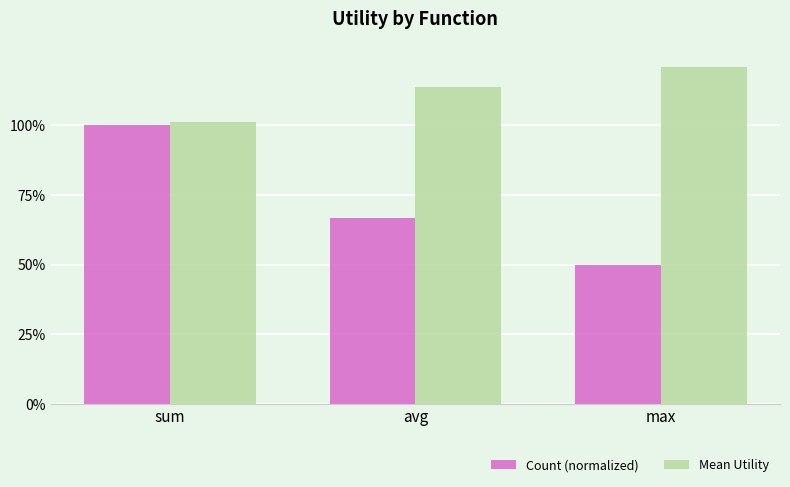

Rank the categories by Count (normalized) value from highest to lowest.

sum, avg, max